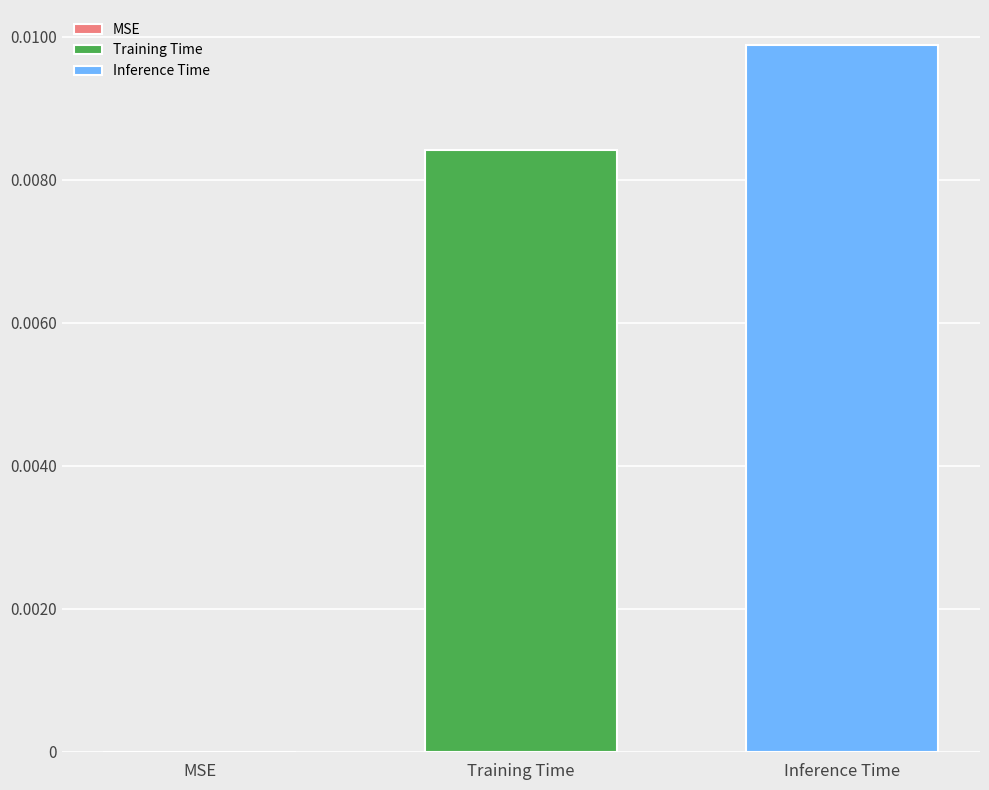

List the series in order of their peak value, highest first.

Inference Time, Training Time